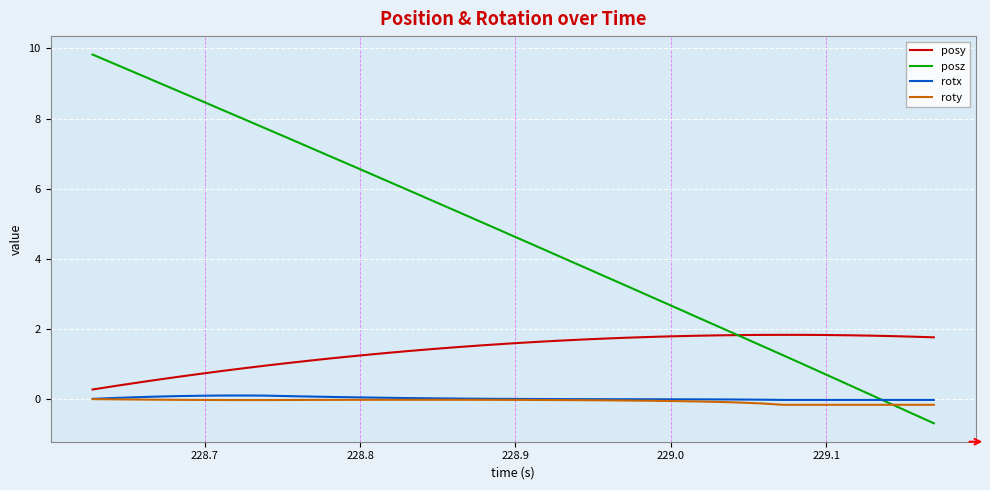

What is the difference between the maximum and minimum values in the posy series?

1.6